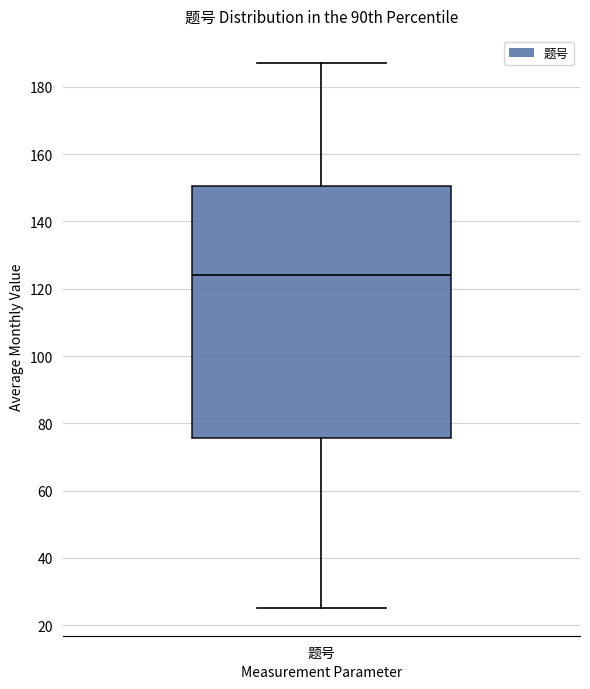

Transcribe this box plot: give where the median line is, the range the box spans, and where the two whiskers end, as read against the y-axis. The values are not printed on the chart, so give them approximately, as read against the axis.

median 124, box 76 to 150, whiskers 26 to 188